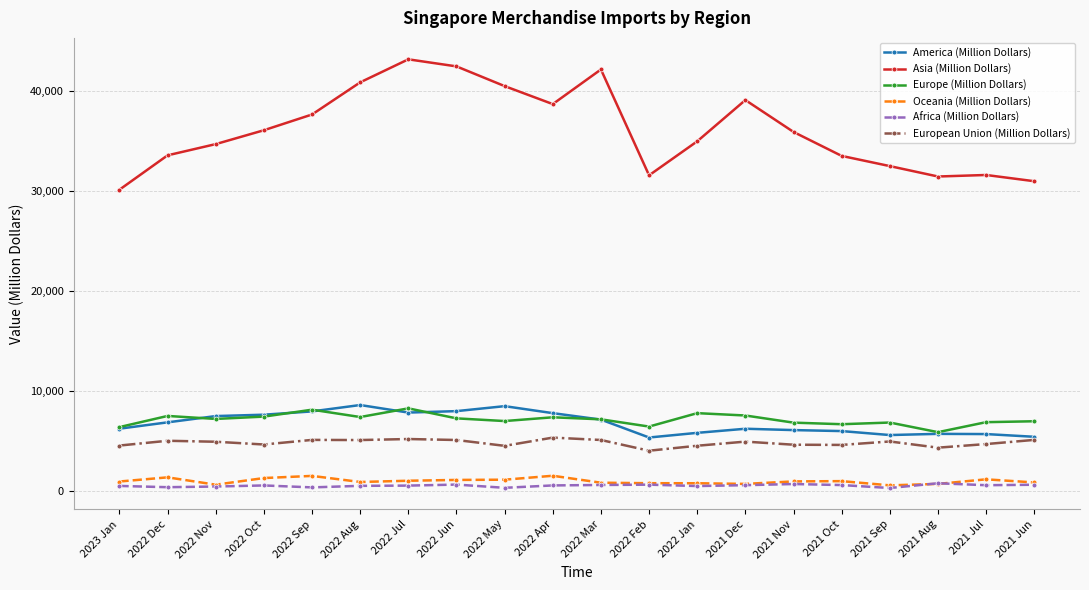

What is the label of the 15th point from the right?

2022 Aug